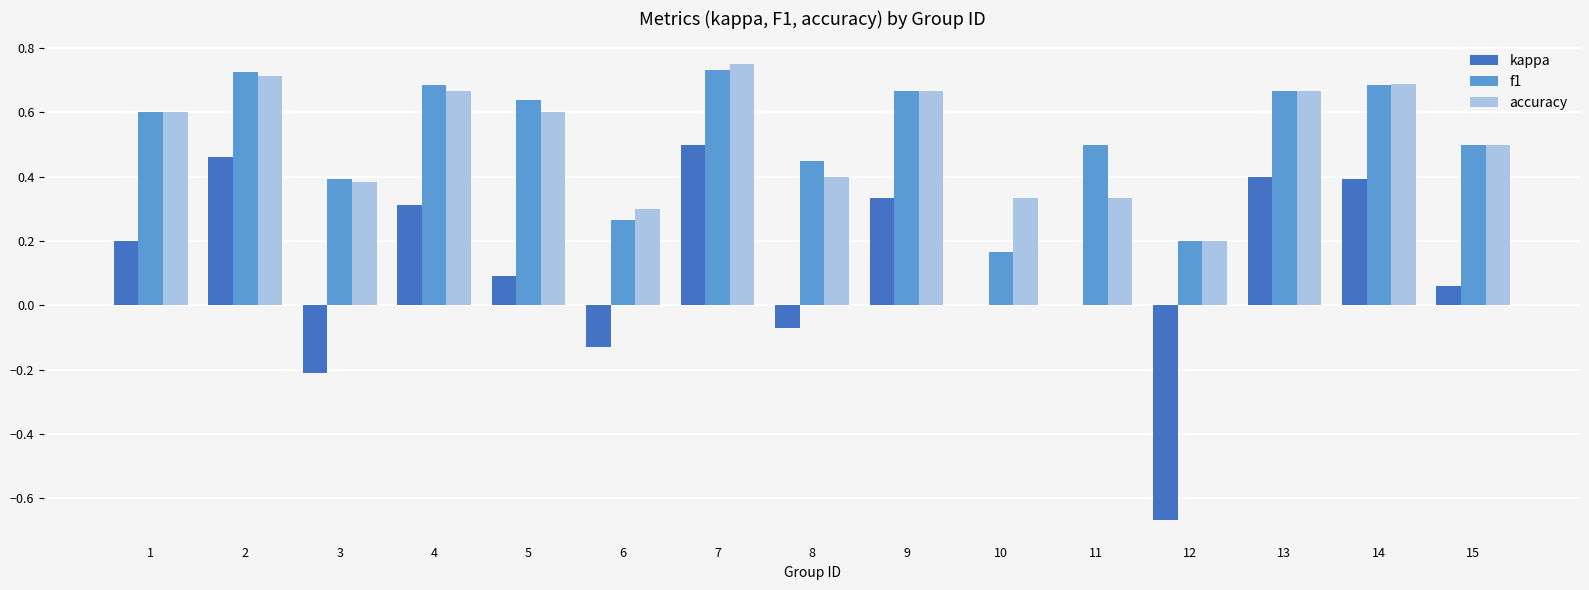

True or false: accuracy has a value of 0.4 at 8.

True